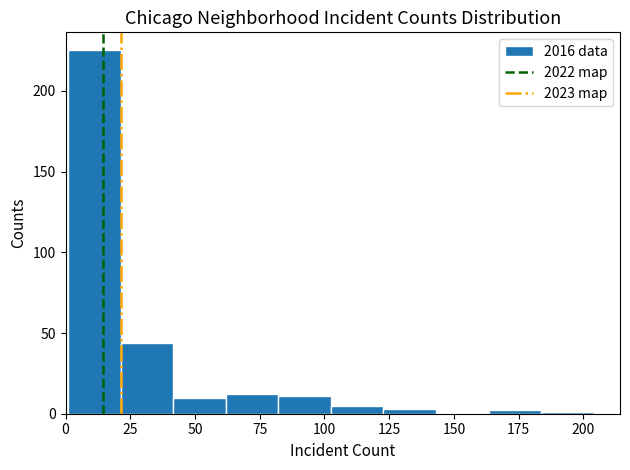

Reading left to right, list every bar in this chart as the range it spans on the x-axis followed by its height. Neither the bar edges nor the heights are printed on the chart, so give them approximately, as read against the axes.

0 to 20: 225
20 to 40: 45
40 to 60: 10
60 to 80: 10
80 to 105: 10
105 to 125: 5
125 to 145: under 5
145 to 165: 0
165 to 185: under 5
185 to 205: under 5